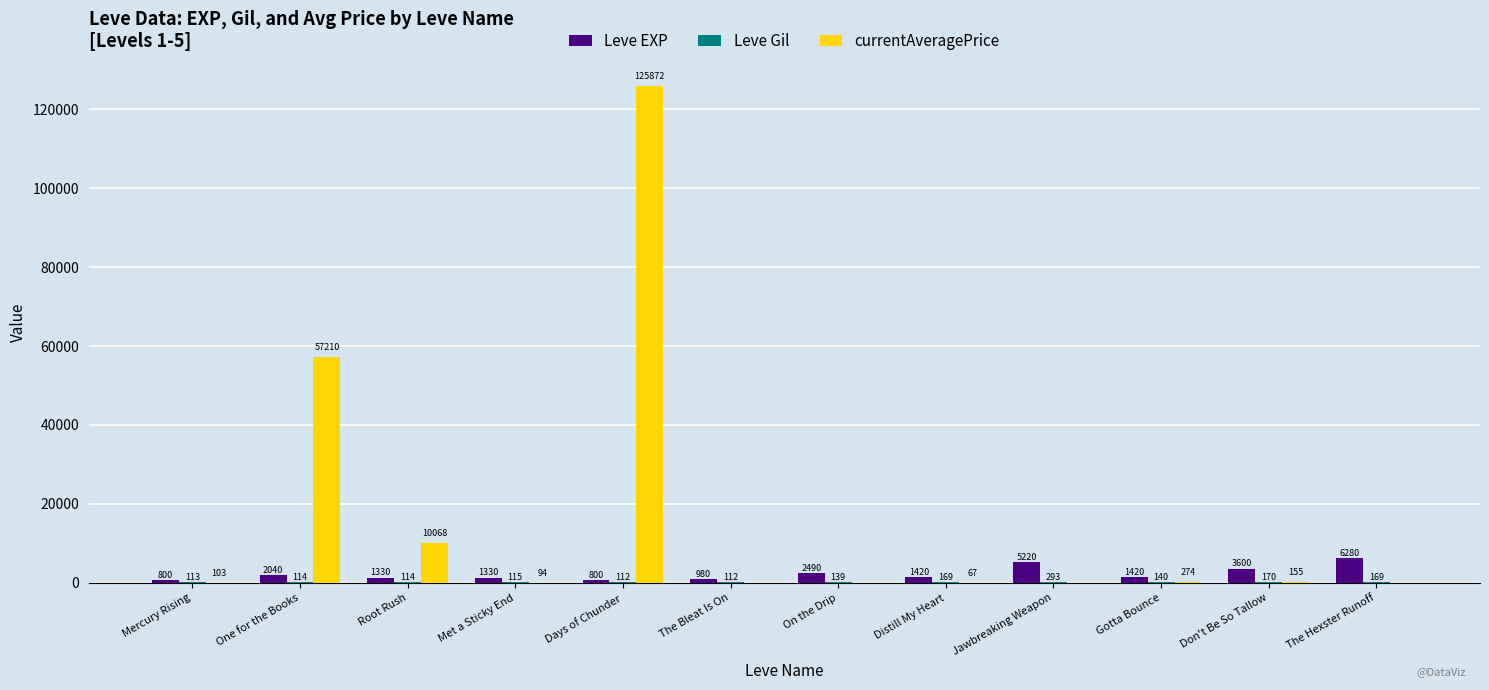

What value does the Leve EXP series have at Days of Chunder?

800.0